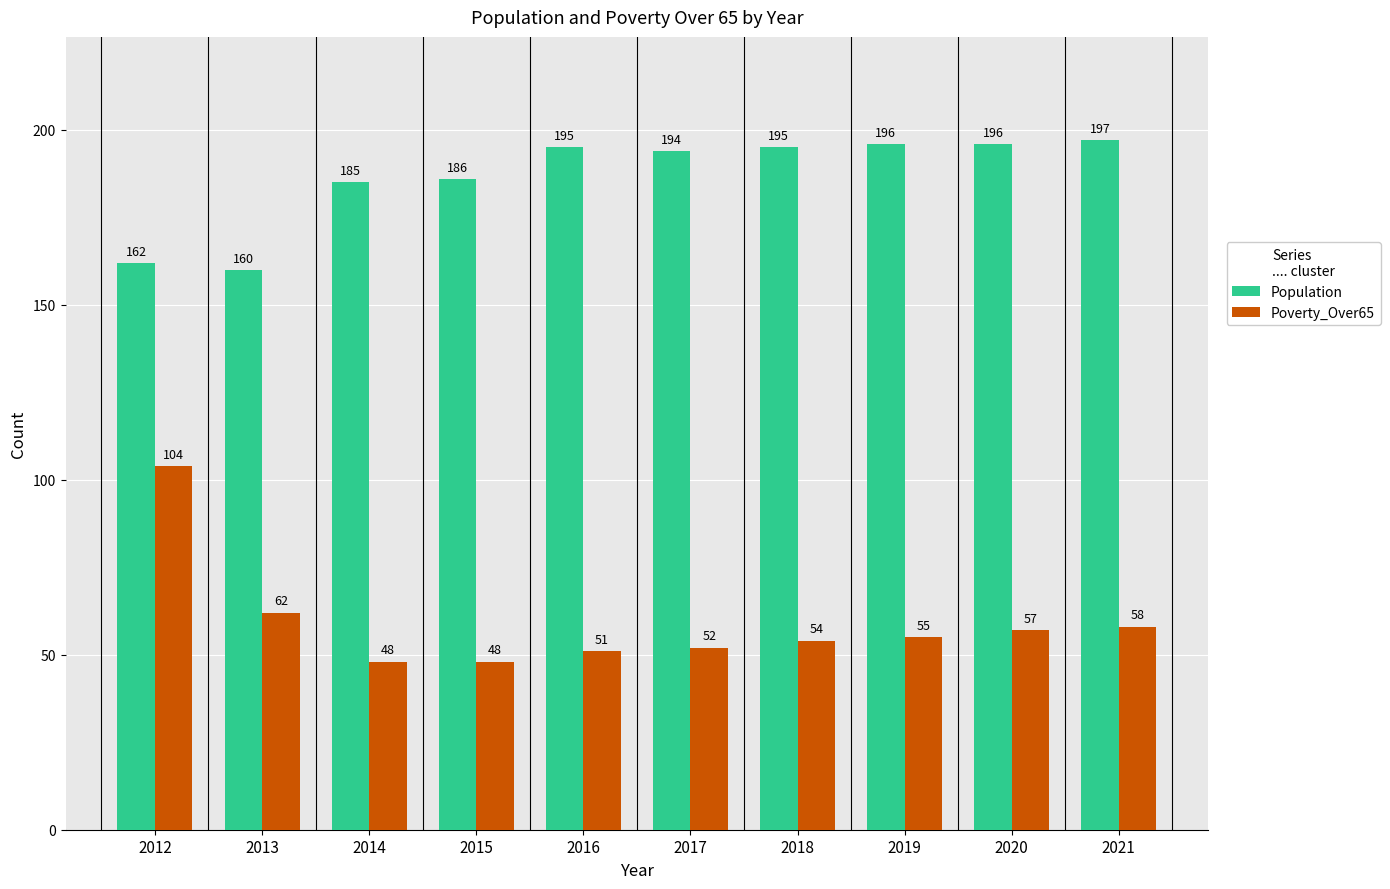

Reading left to right, list all the values displayed in this chart.

Population: 2012=162	2013=160	2014=185	2015=186	2016=195	2017=194	2018=195	2019=196	2020=196	2021=197
Poverty_Over65: 2012=104	2013=62	2014=48	2015=48	2016=51	2017=52	2018=54	2019=55	2020=57	2021=58